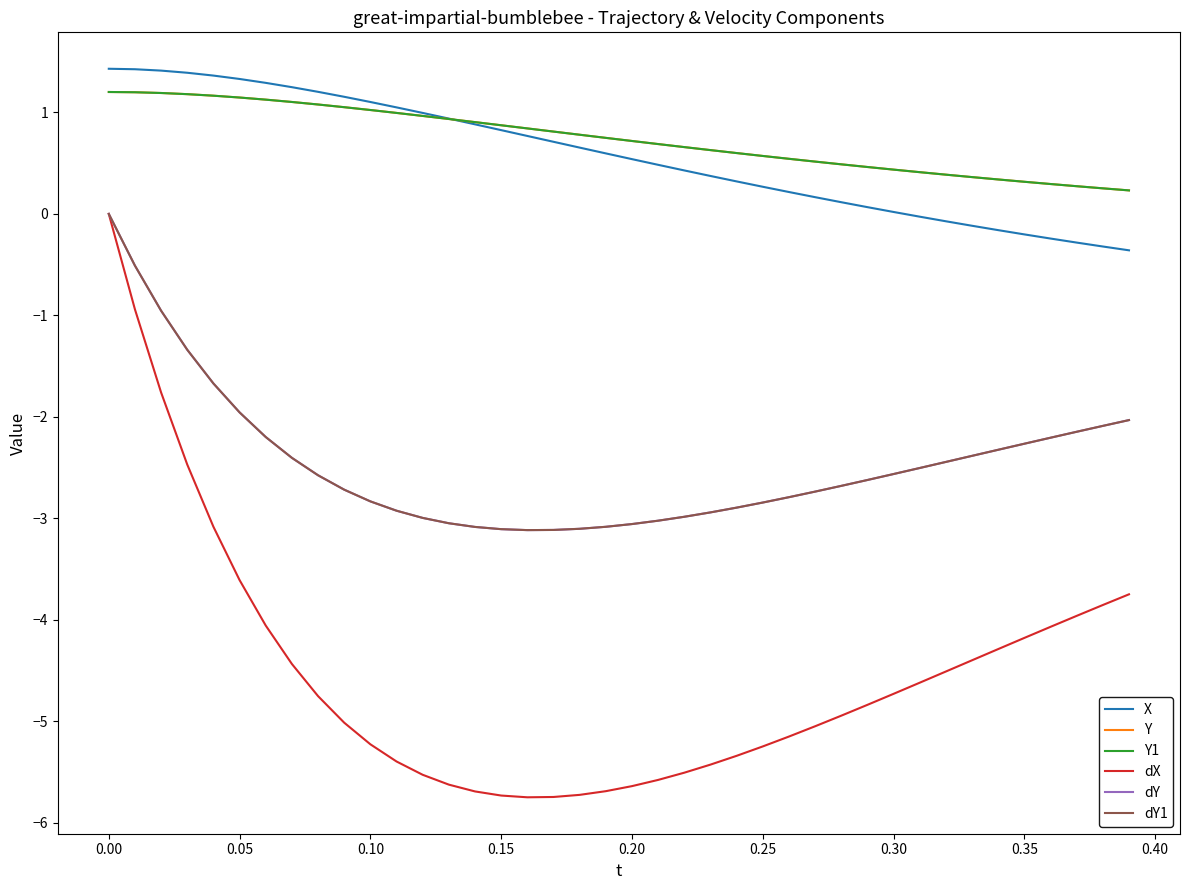

Which series has the largest range (max minus min)?

dX